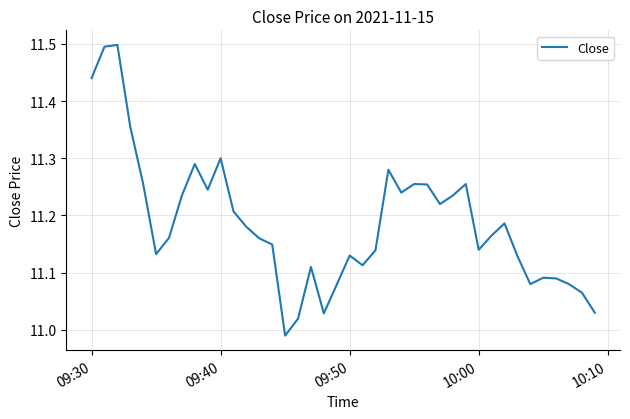

True or false: there are more than 0 points higher than both neighbors.

True